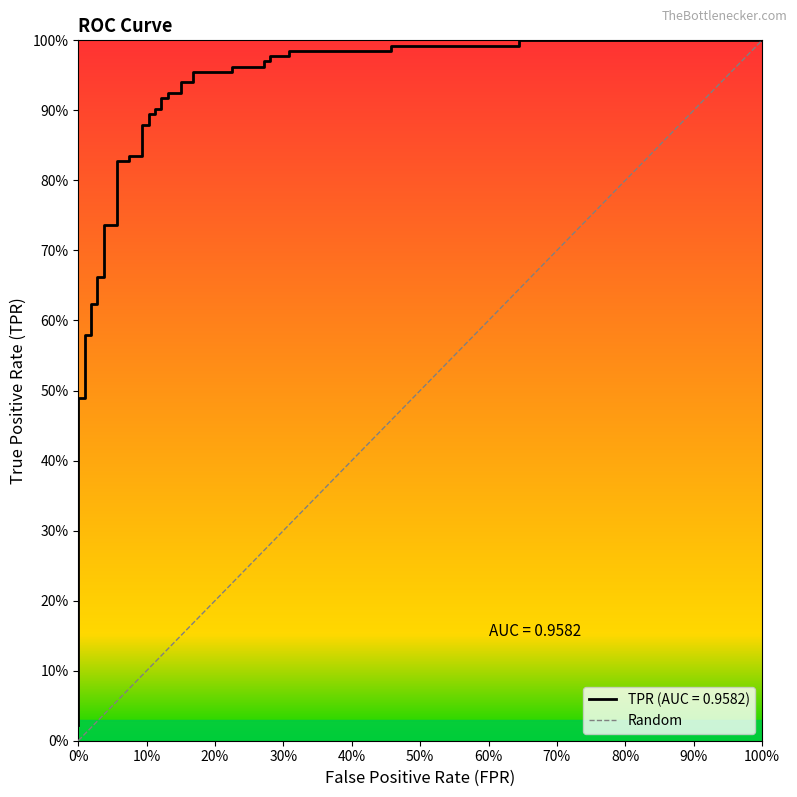

What is the label of the 2nd point from the left?

100%